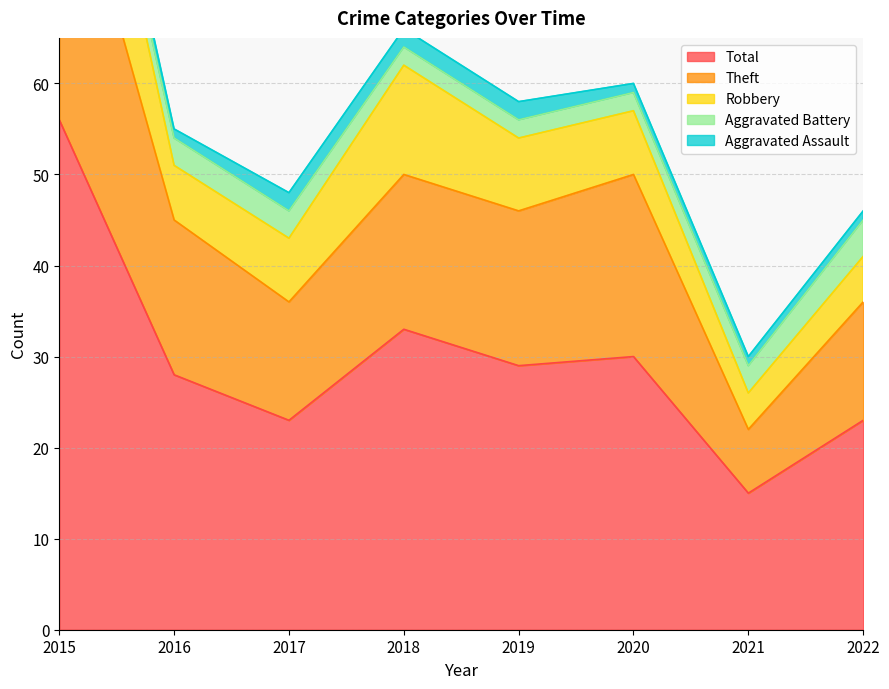

List the labels in order of Robbery value, smallest first.

2021, 2022, 2016, 2017, 2020, 2019, 2018, 2015